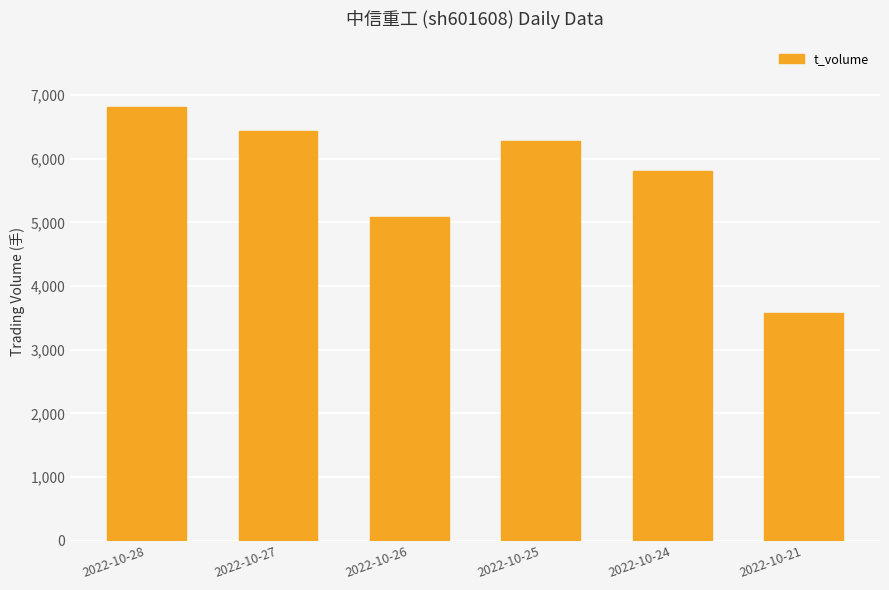

What is the sum of all values?

34005